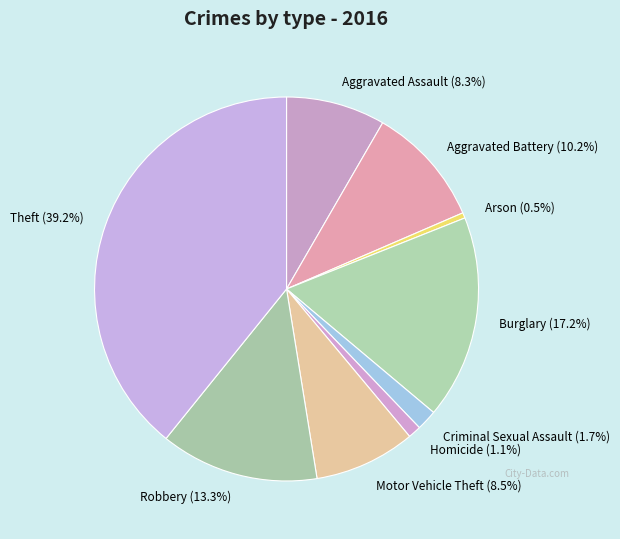

How many slices are in this pie chart?

9